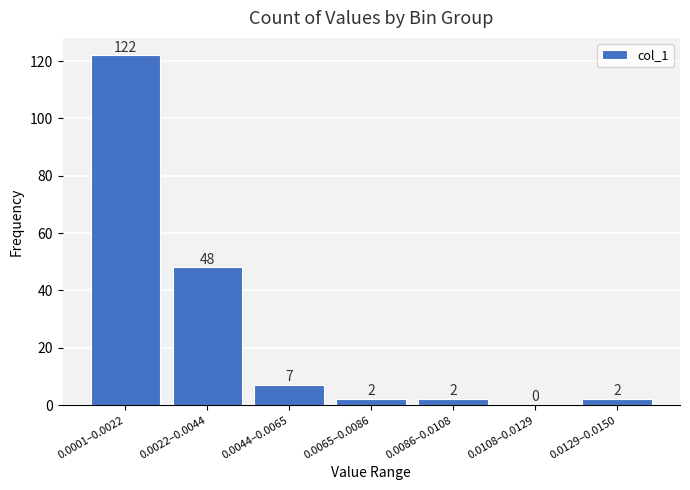

Reading left to right, extract all data points from this chart.

0.0001–0.0022=122	0.0022–0.0044=48	0.0044–0.0065=7	0.0065–0.0086=2	0.0086–0.0108=2	0.0108–0.0129=0	0.0129–0.0150=2